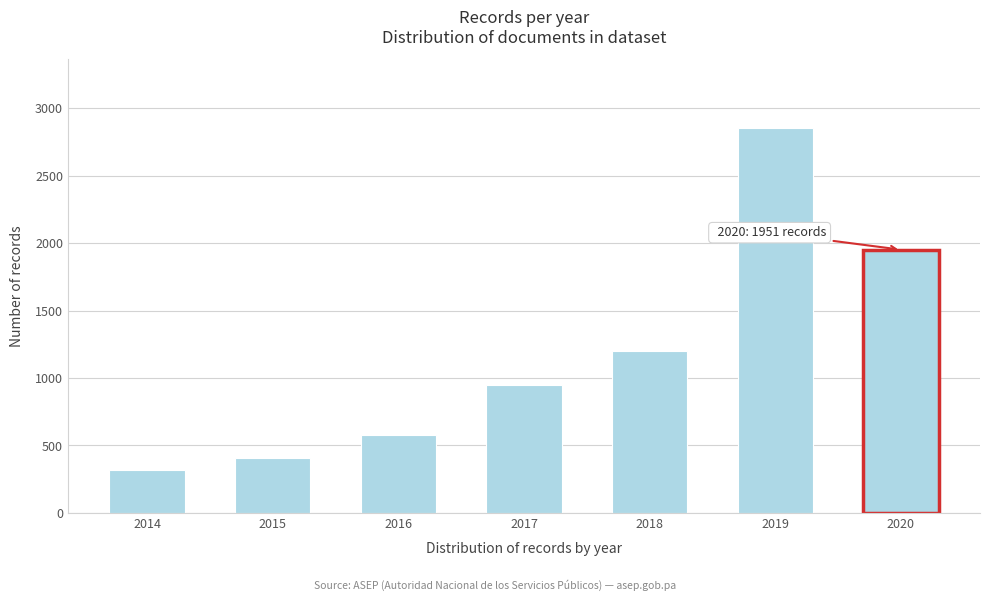

Reading left to right, list all the values displayed in this chart.

2014=320	2015=410	2016=580	2017=950	2018=1200	2019=2850	2020=1951